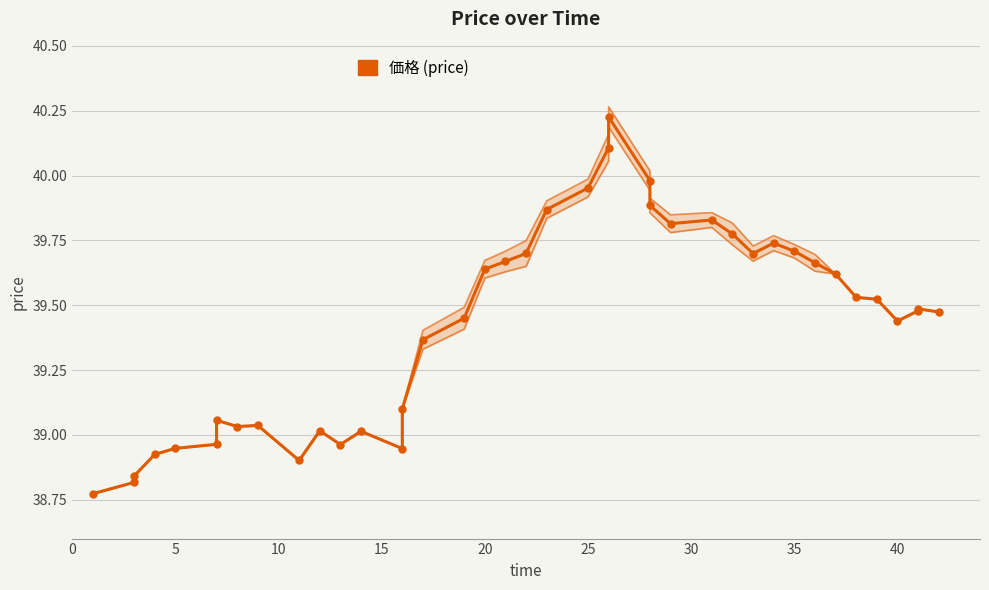

What is the greatest value displayed?

40.3